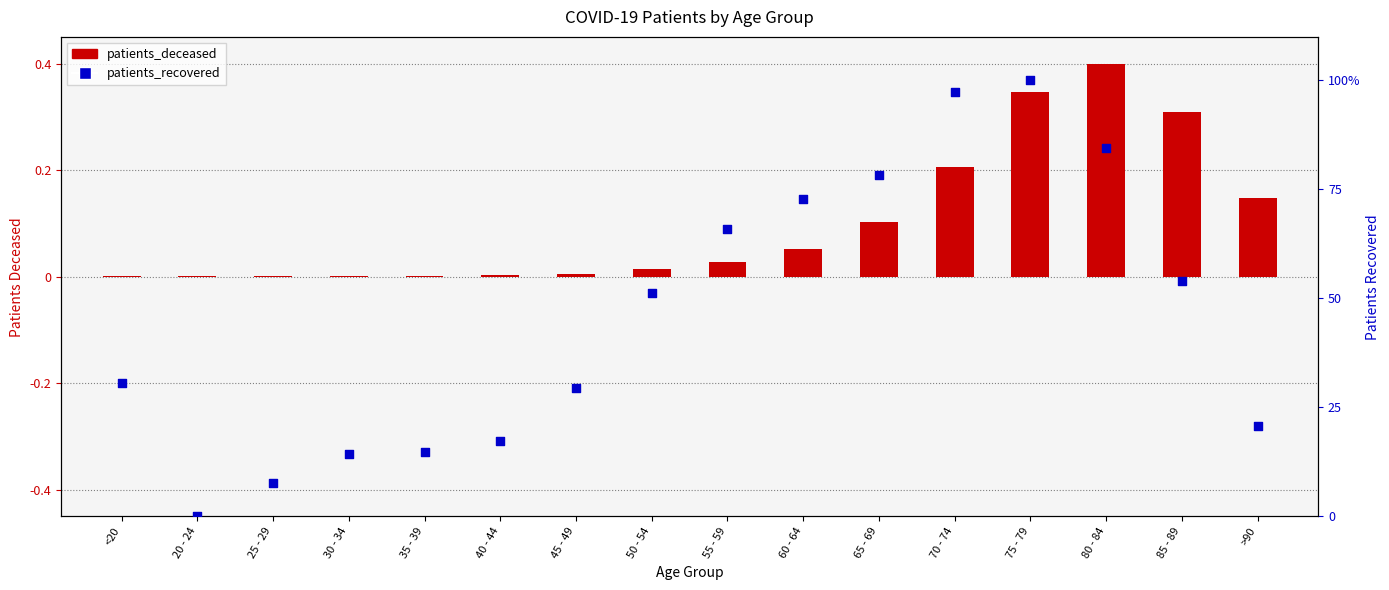

Which series has the largest total across all categories?

patients_recovered